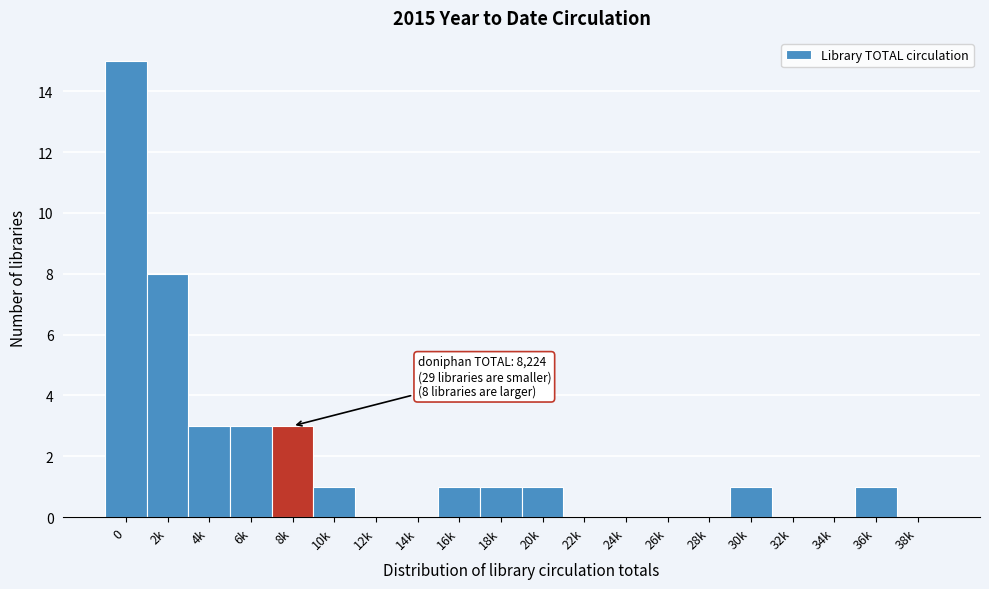

Reading left to right, list all the values displayed in this chart.

0=15	2k=8	4k=3	6k=3	8k=3	10k=1	12k=0	14k=0	16k=1	18k=1	20k=1	22k=0	24k=0	26k=0	28k=0	30k=1	32k=0	34k=0	36k=1	38k=0